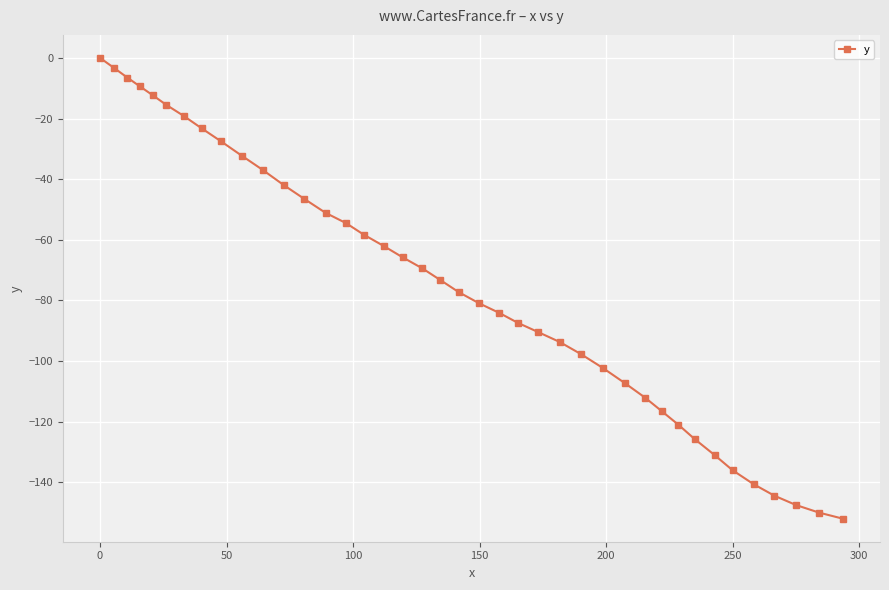

What is the value of the 31st point from the left?

-116.5